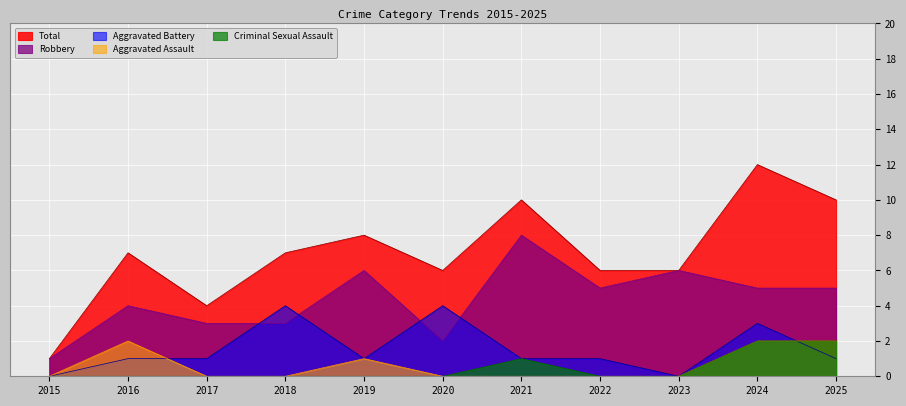

What is the difference between the second highest and minimum values in the Robbery series?

5